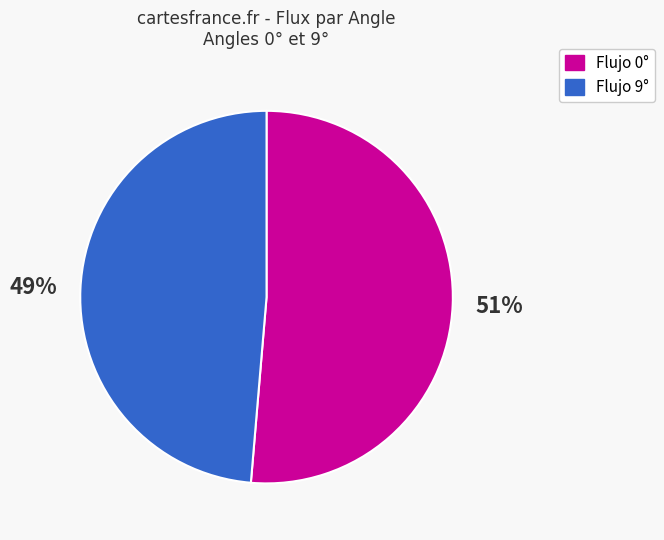

To the nearest percent, what is the average slice percentage?

50%